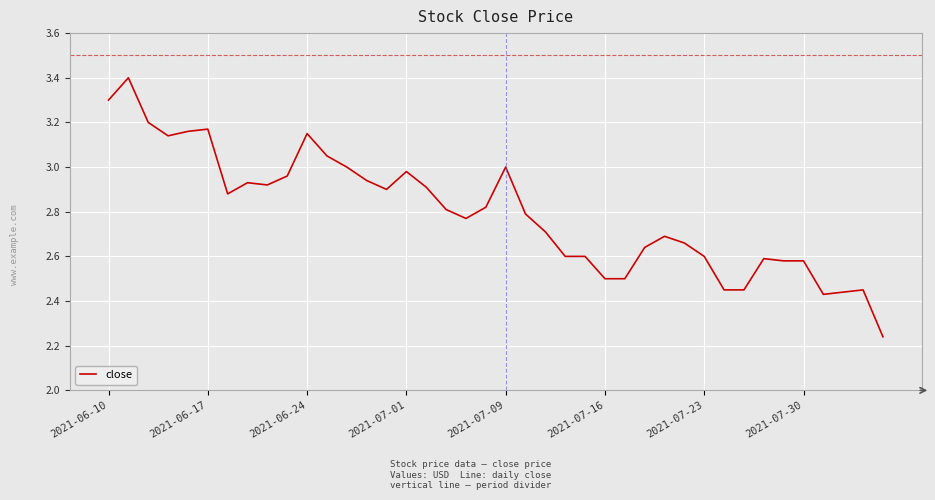

What is the maximum value shown in the chart?

3.4